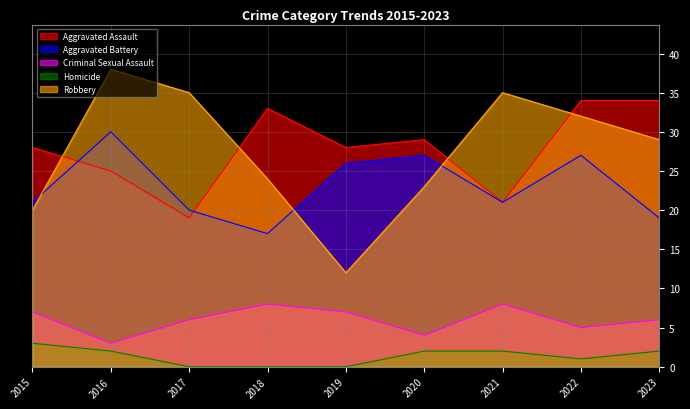

What is the average value of the Aggravated Battery series?

23